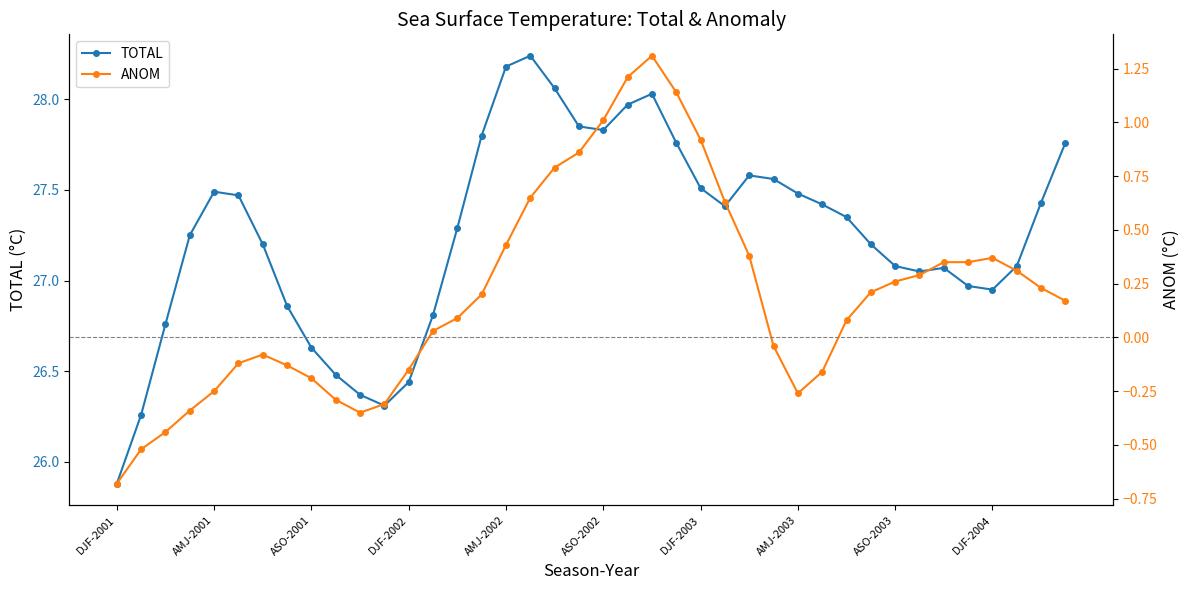

What is the sum of the ANOM values at 18 and 31?

1.0